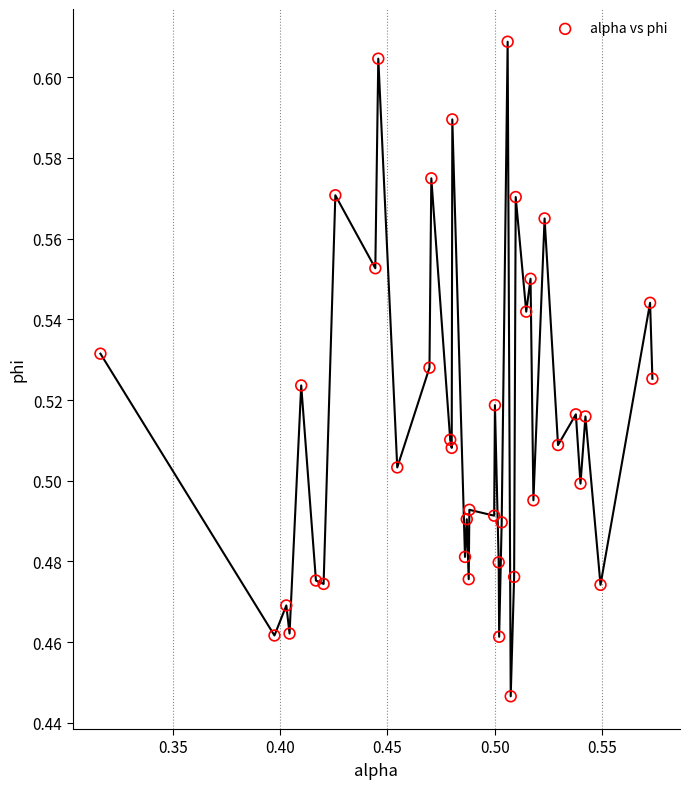

What is the range of X values (max minus min)?

0.3